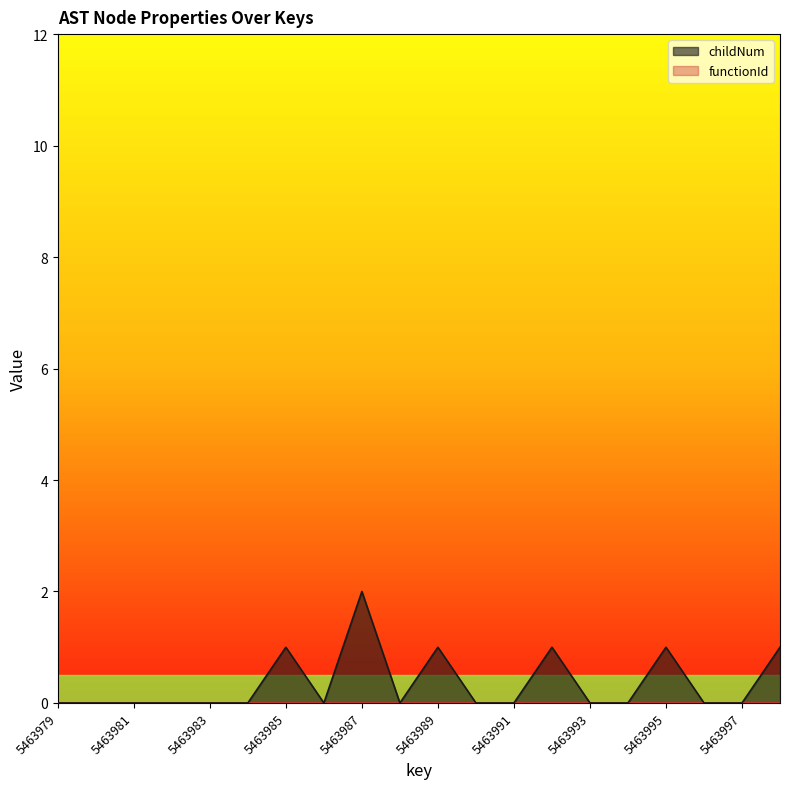

How many series are shown in this chart?

2